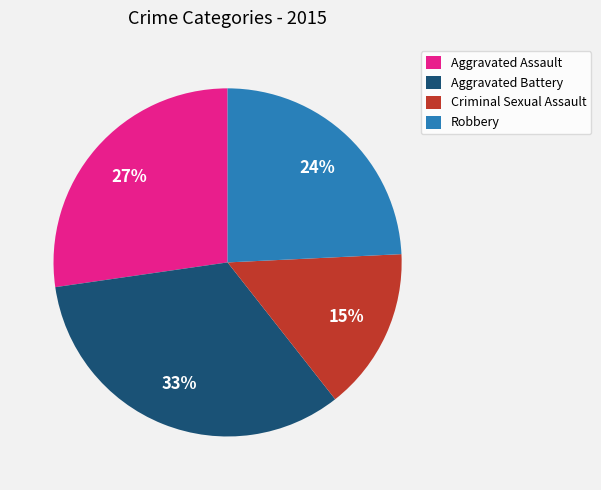

Does Aggravated Assault account for over 50% of the chart?

No